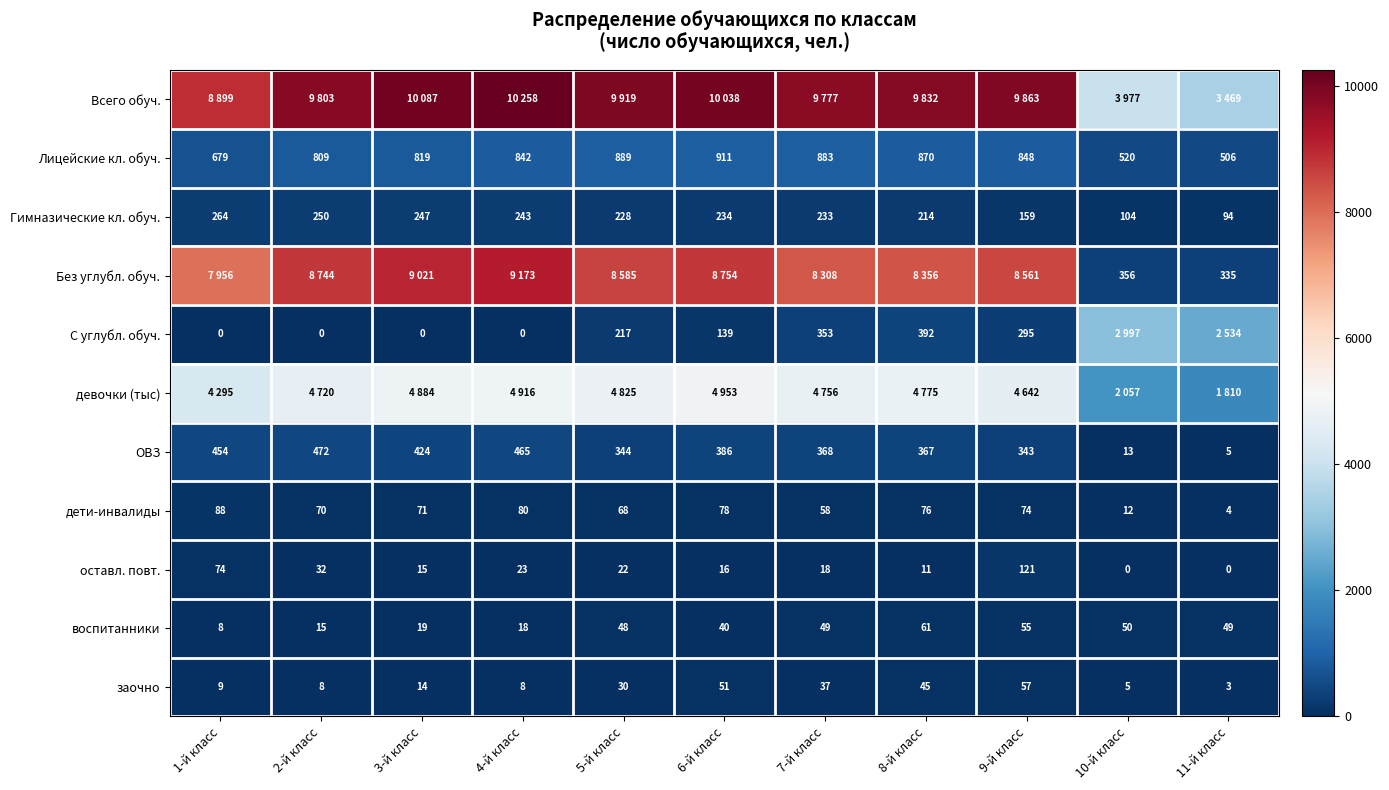

Read the воспитанники value at 1-й класс.

8